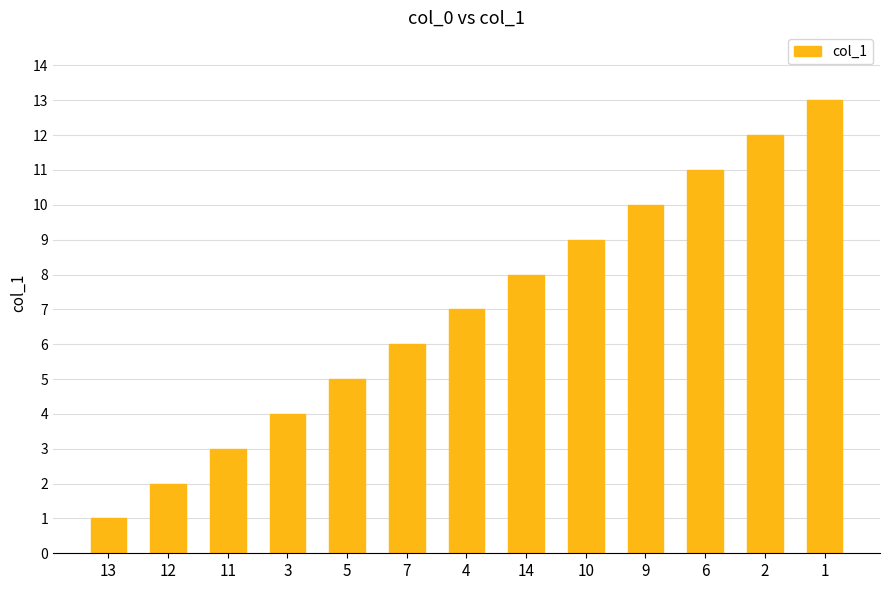

Reading left to right, extract all data points from this chart.

13=1	12=2	11=3	3=4	5=5	7=6	4=7	14=8	10=9	9=10	6=11	2=12	1=13